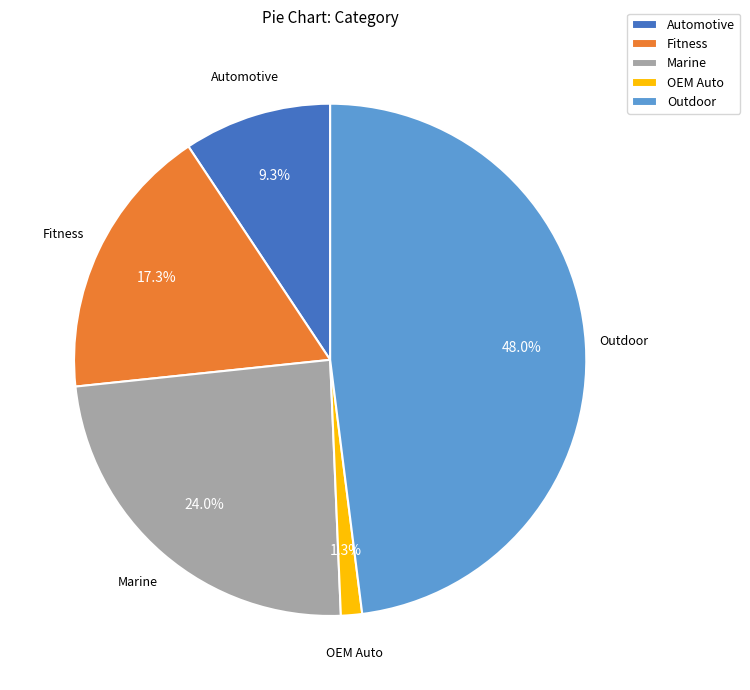

Does Fitness represent more than half of the total?

No